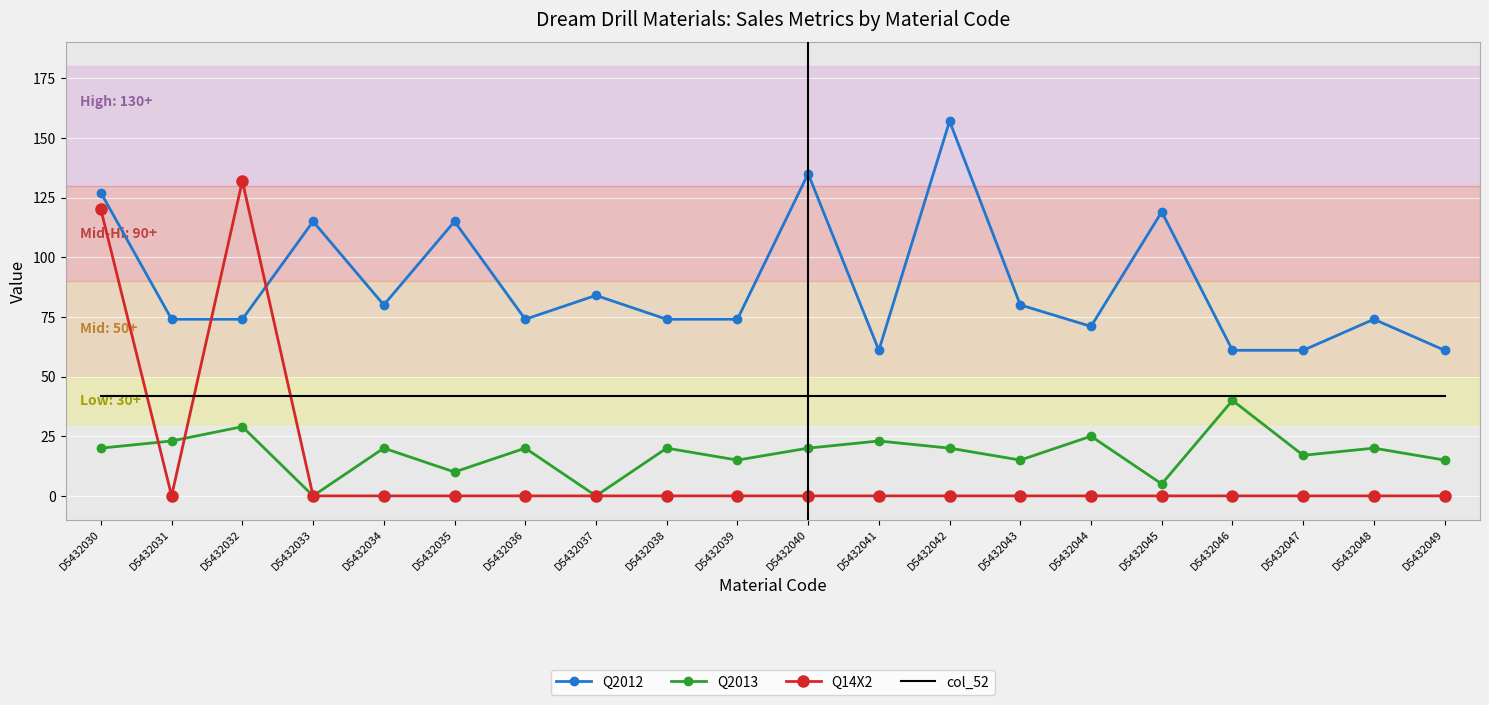

Which series has the largest total across all categories?

Q2012